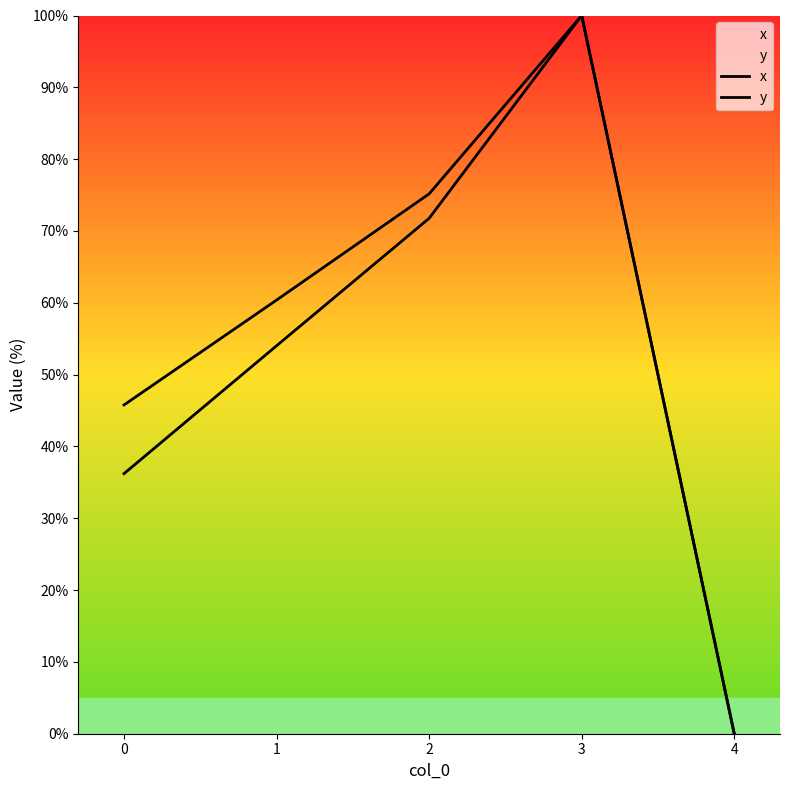

At which category is the sum across all series the highest?

3